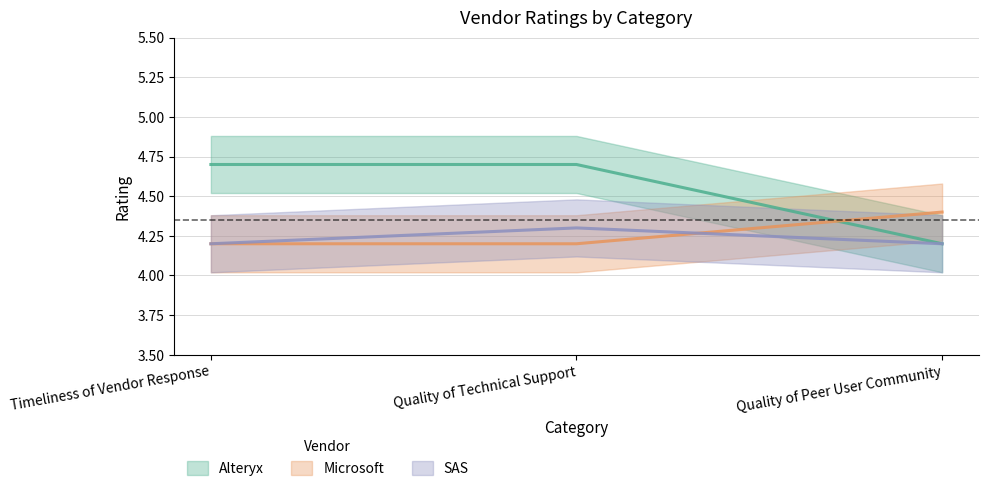

Reading right to left, transcribe all the data shown in this chart.

Alteryx: 4.2	4.7	4.7
Microsoft: 4.4	4.2	4.2
SAS: 4.2	4.3	4.2